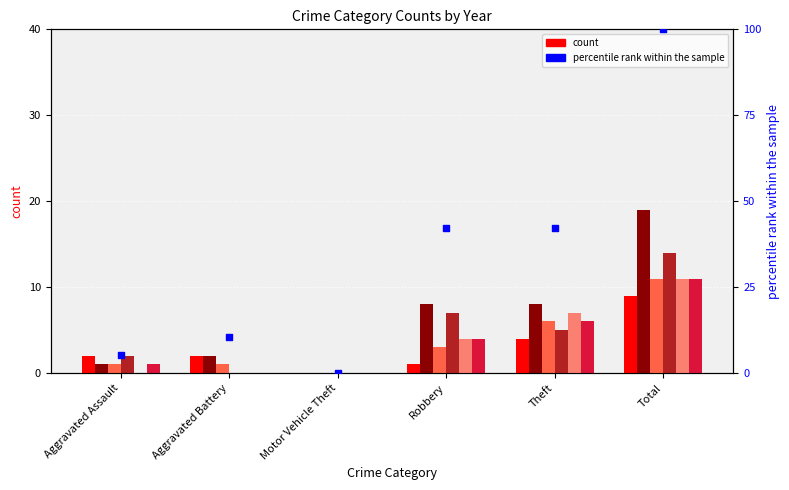

Is the value of count 2020 at Total greater than the value of count 2018 at Robbery?

Yes